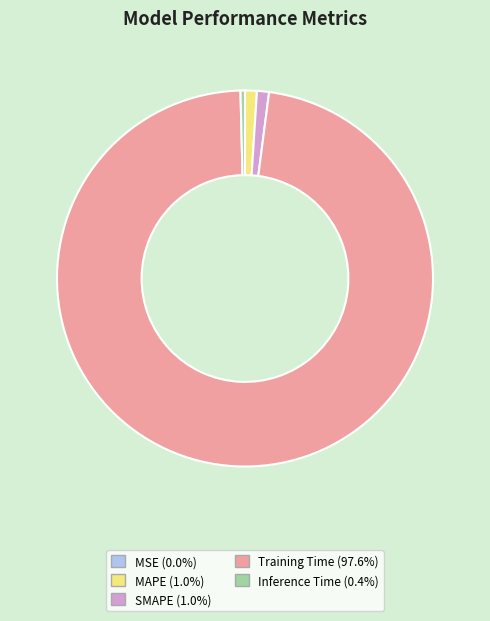

Which slice is the largest?

Training Time